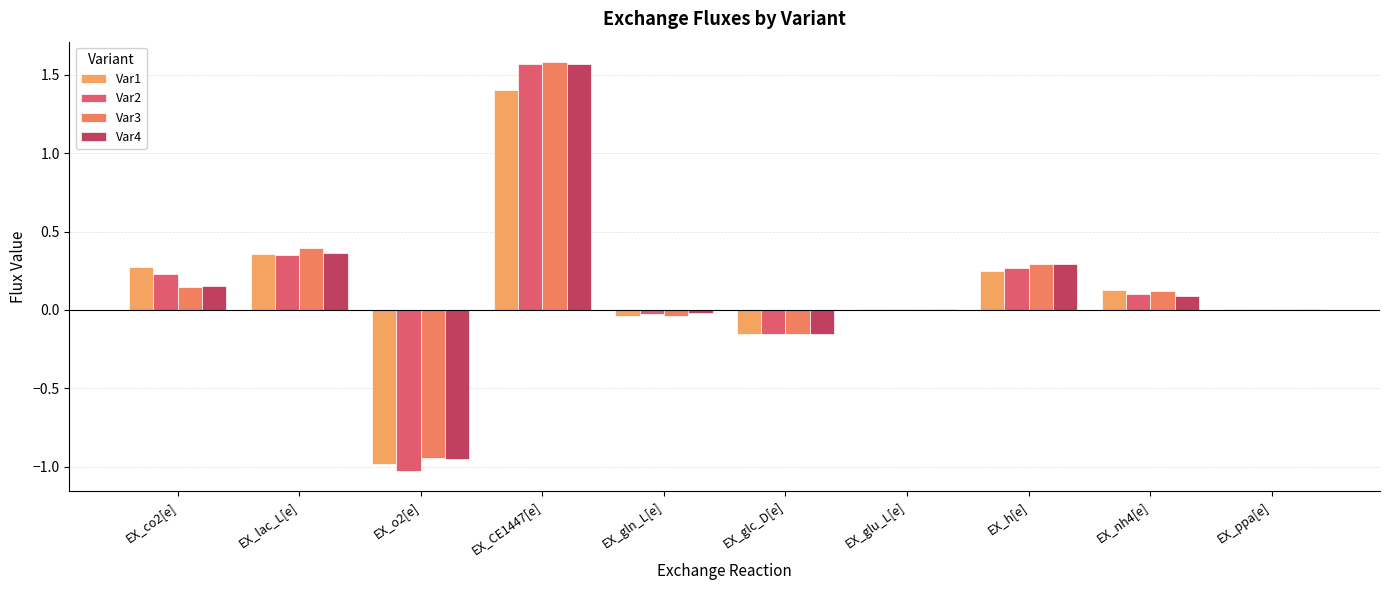

Are the bars horizontal?

No